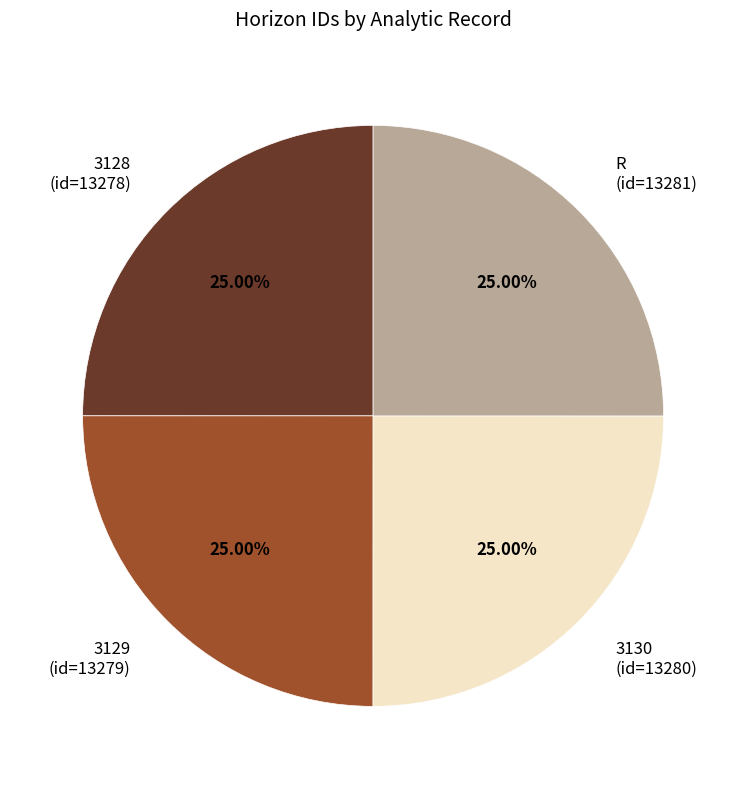

Is there any slice that represents more than half of the pie?

No